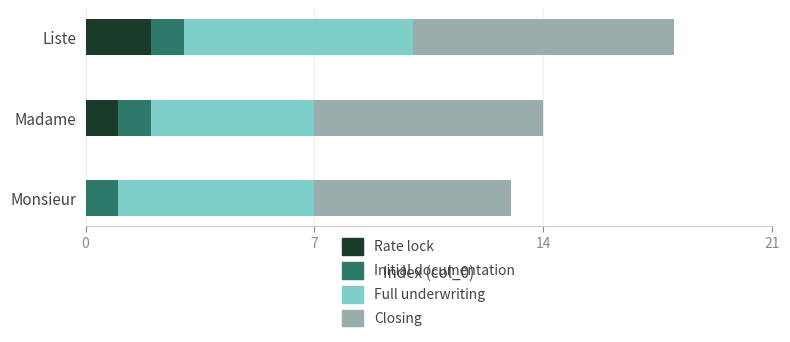

At which category is the sum across all series the highest?

Liste